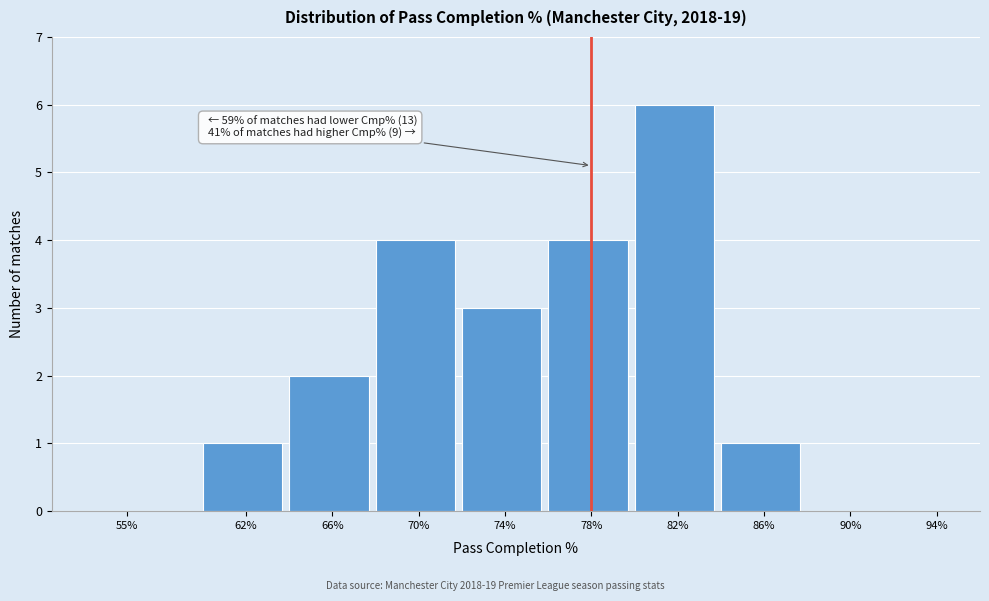

Reading left to right, extract all data points from this chart.

55%=0	62%=1	66%=2	70%=4	74%=3	78%=4	82%=6	86%=1	90%=0	94%=0